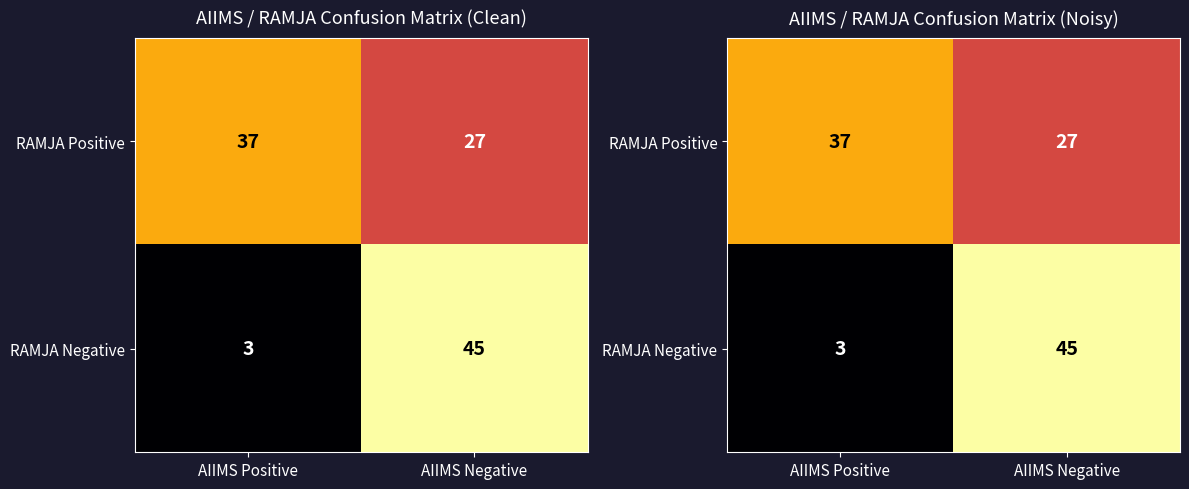

The RAMJA Negative series shows 10 at AIIMS Negative. True or false?

False